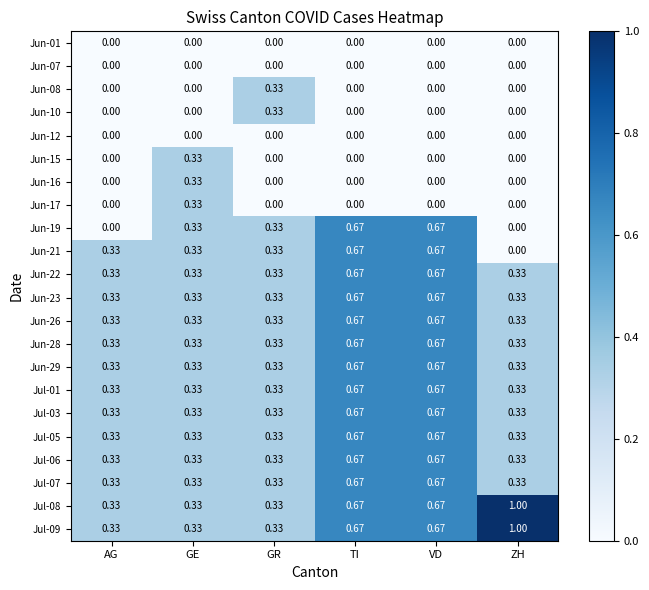

Where is Jun-21 nearest to the value 0?

ZH